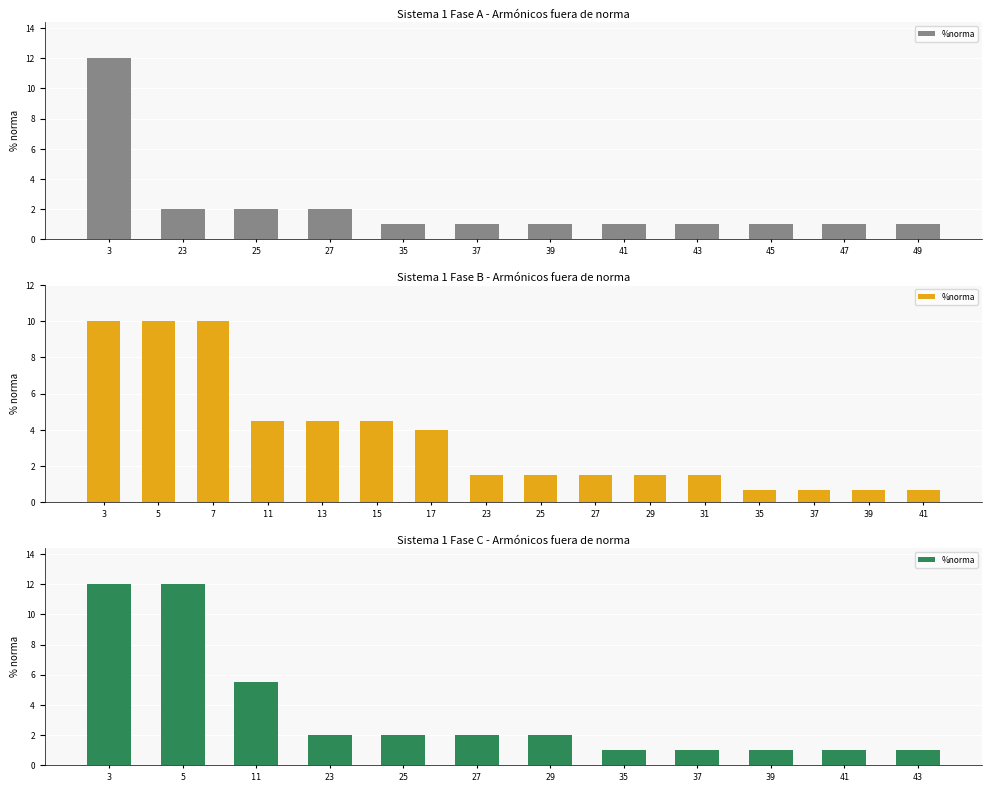

Is it true that the value at 27 is 2.7?

False